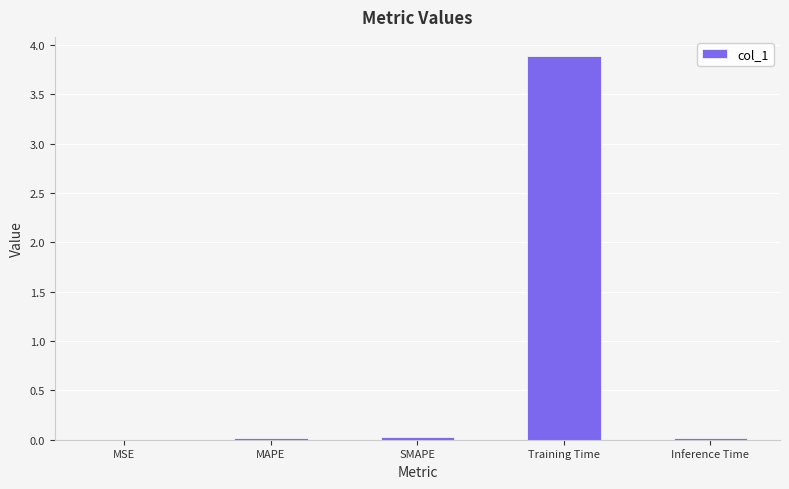

Between Training Time and MSE, which is larger?

Training Time